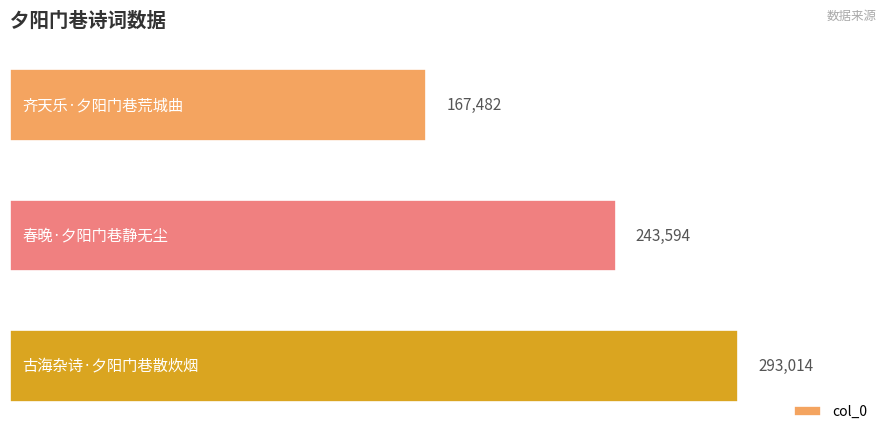

How many values are between 167482 and 293014?

3